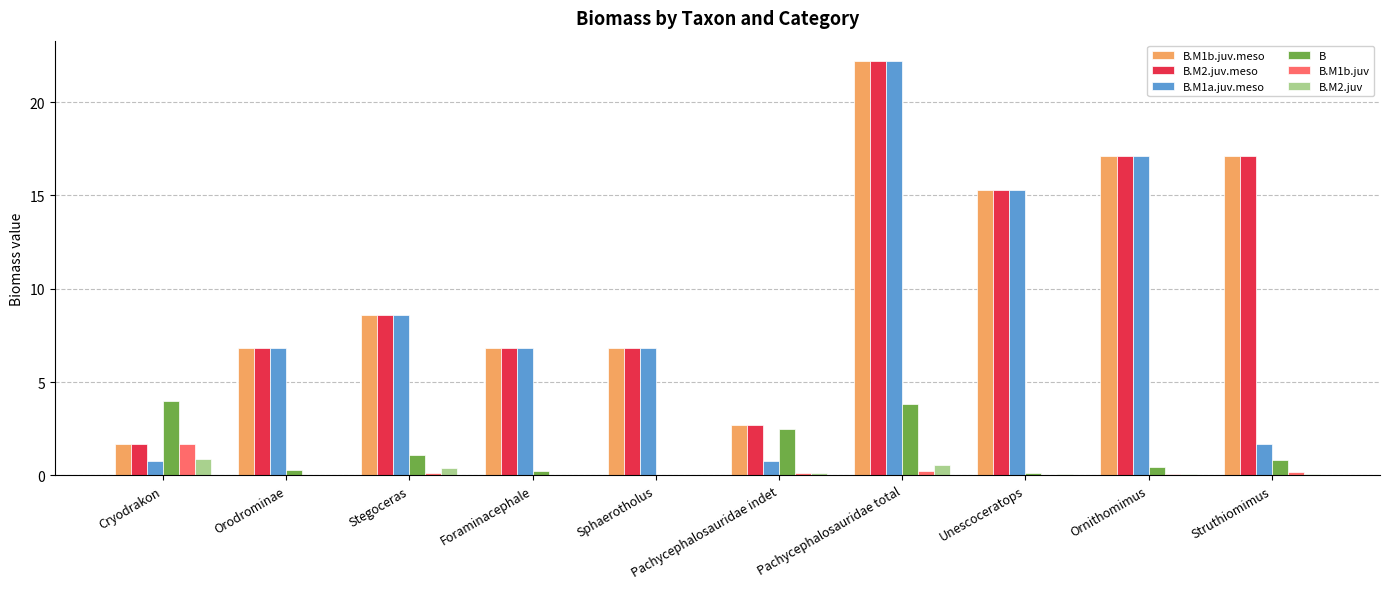

At which category is the sum across all series the highest?

Pachycephalosauridae total